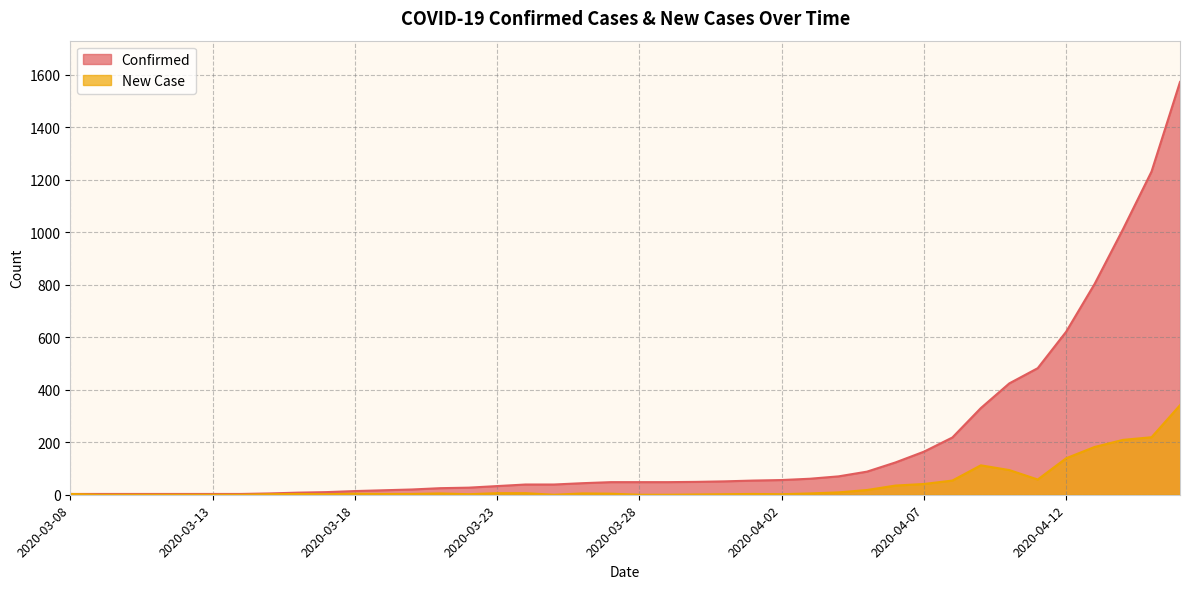

Rank the series at 2020-04-03 from highest to lowest value.

Confirmed, New Case